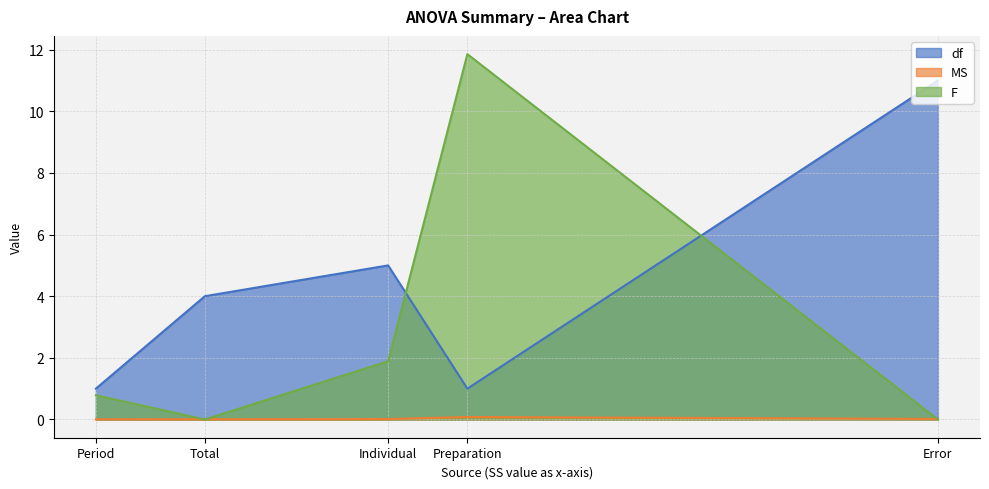

What position from the left is Preparation?

4